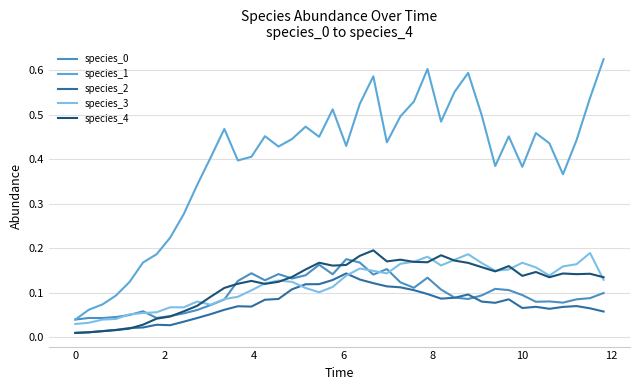

What is the value of the species_1 point at the 17th from the left?

0.4